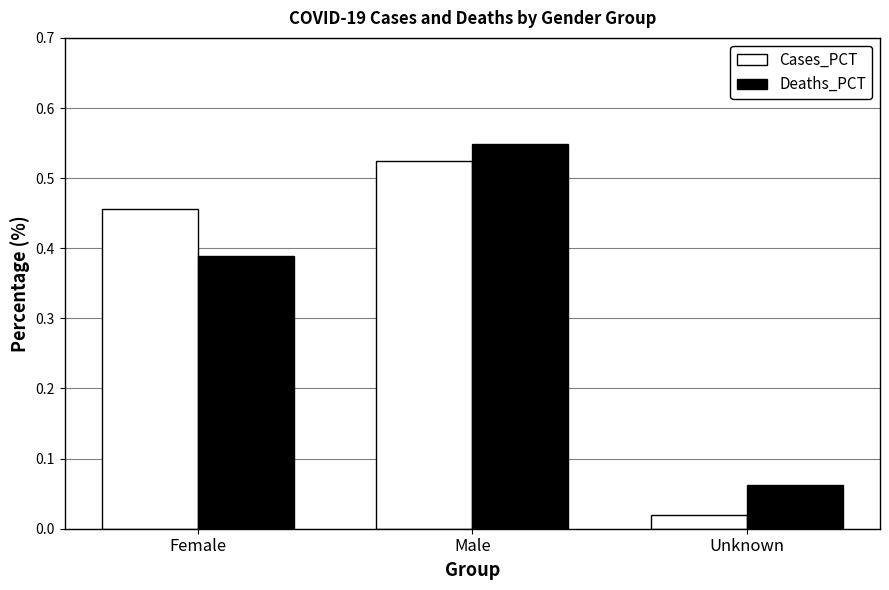

Which series has the largest range (max minus min)?

Cases_PCT